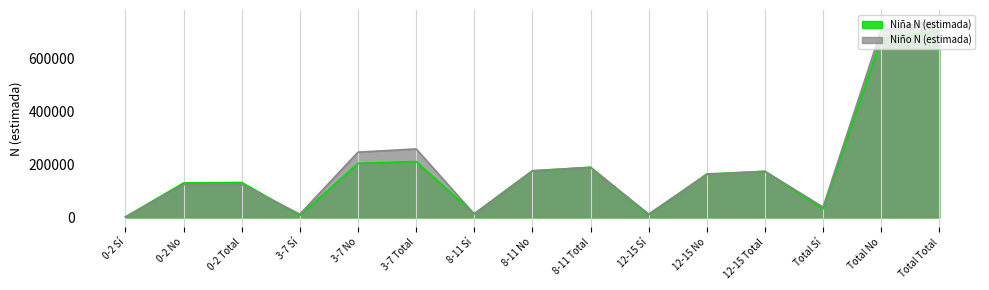

What is the value of the Niña N (estimada) point at the 4th from the left?

7010